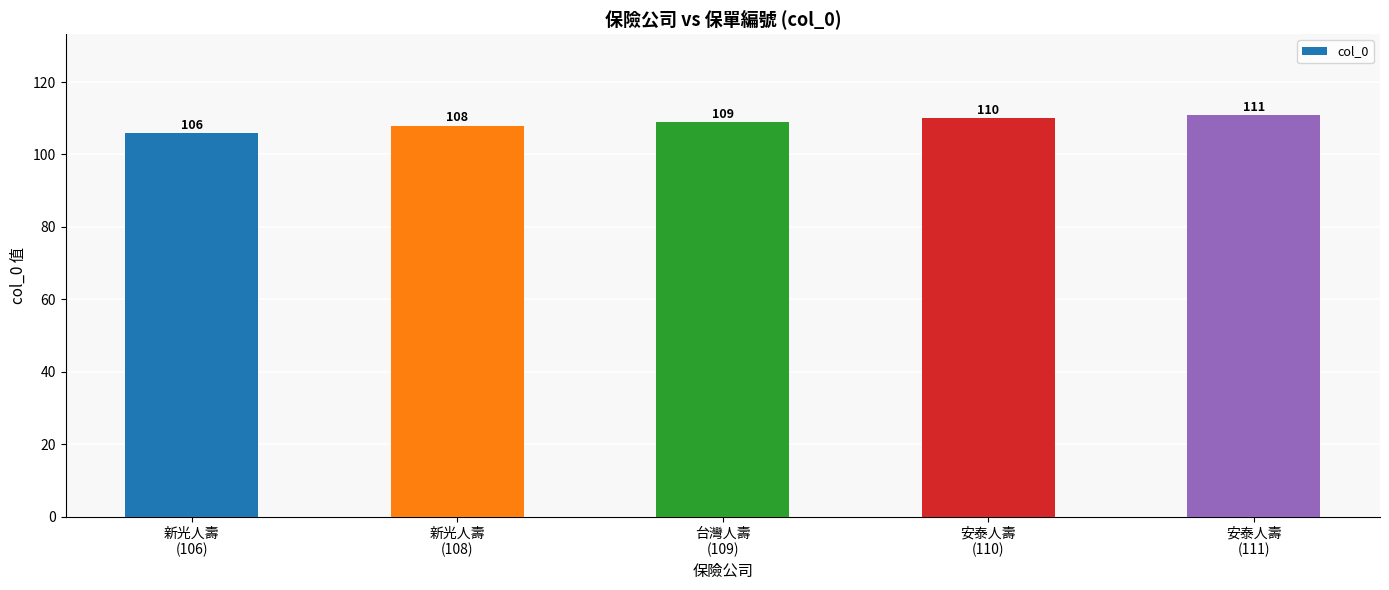

List the labels in order of value, smallest first.

新光人壽
(106), 新光人壽
(108), 台灣人壽
(109), 安泰人壽
(110), 安泰人壽
(111)